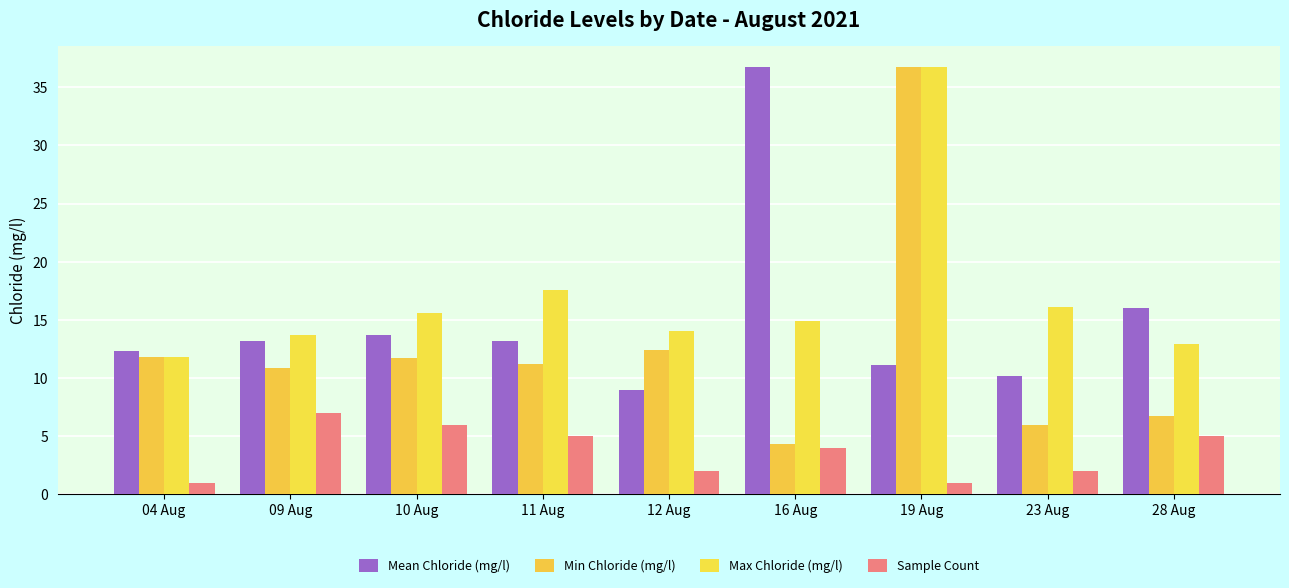

What is the label of the 8th bar from the left?

23 Aug